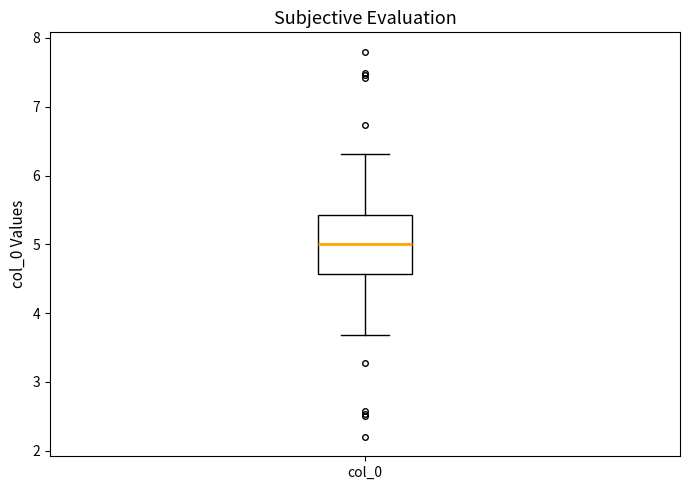

Transcribe this box plot: give where the median line is, the range the box spans, and where the two whiskers end, as read against the y-axis. The values are not printed on the chart, so give them approximately, as read against the axis.

median 5.0, box 4.6 to 5.4, whiskers 3.7 to 6.3